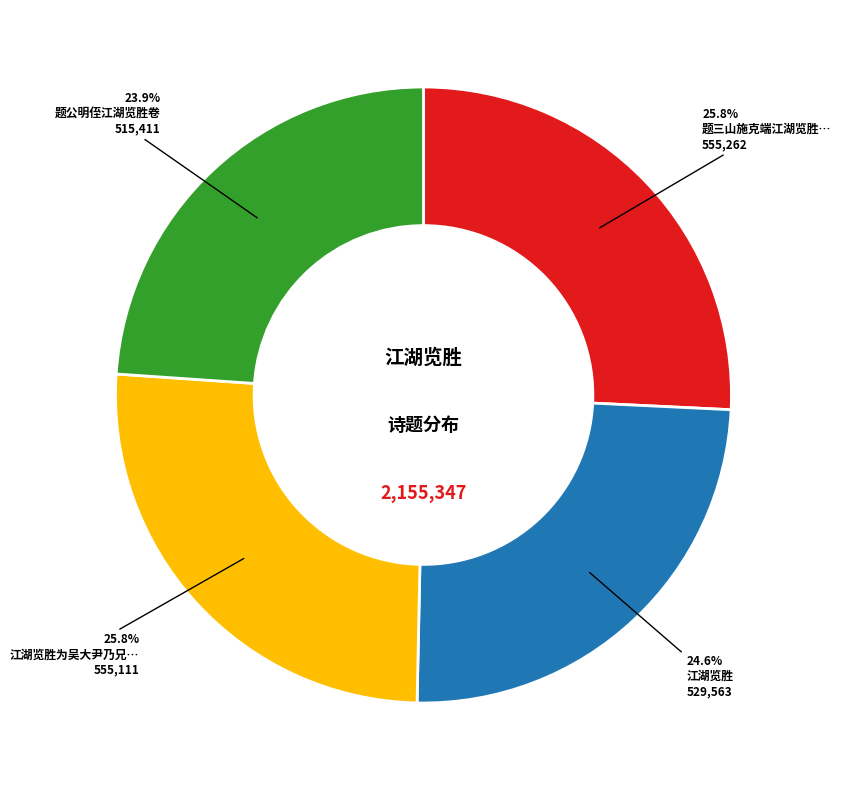

Is there a majority slice in this chart?

No